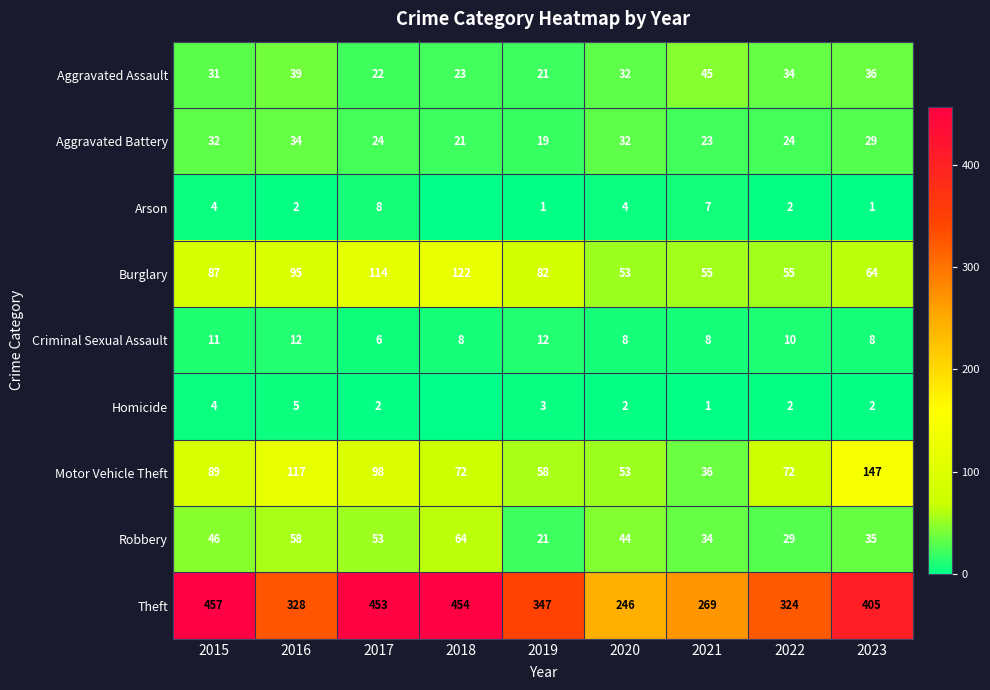

At which label is Theft closest to 351?

2019